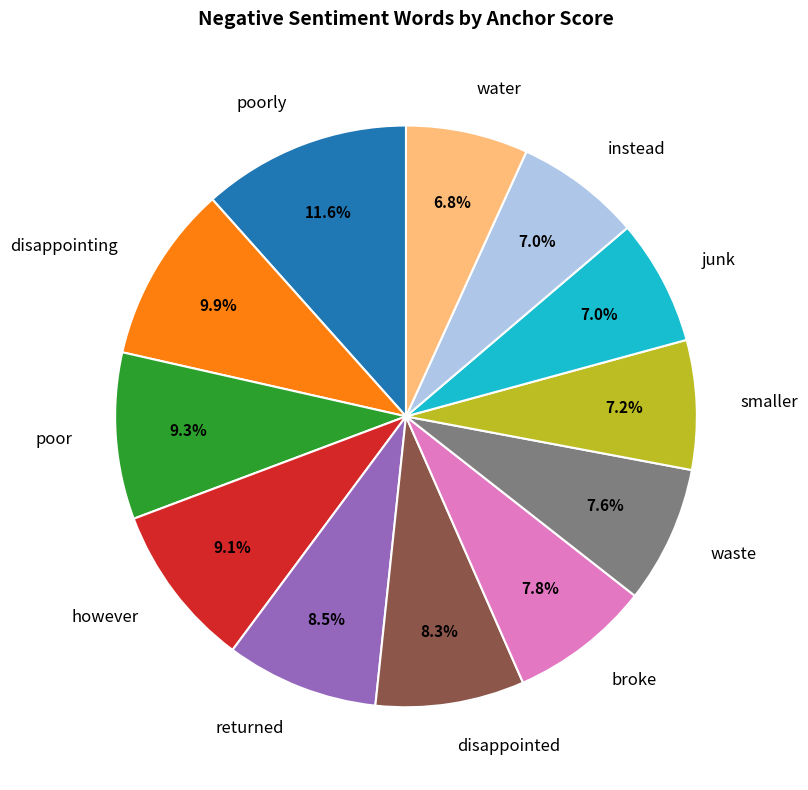

Is there a majority slice in this chart?

No